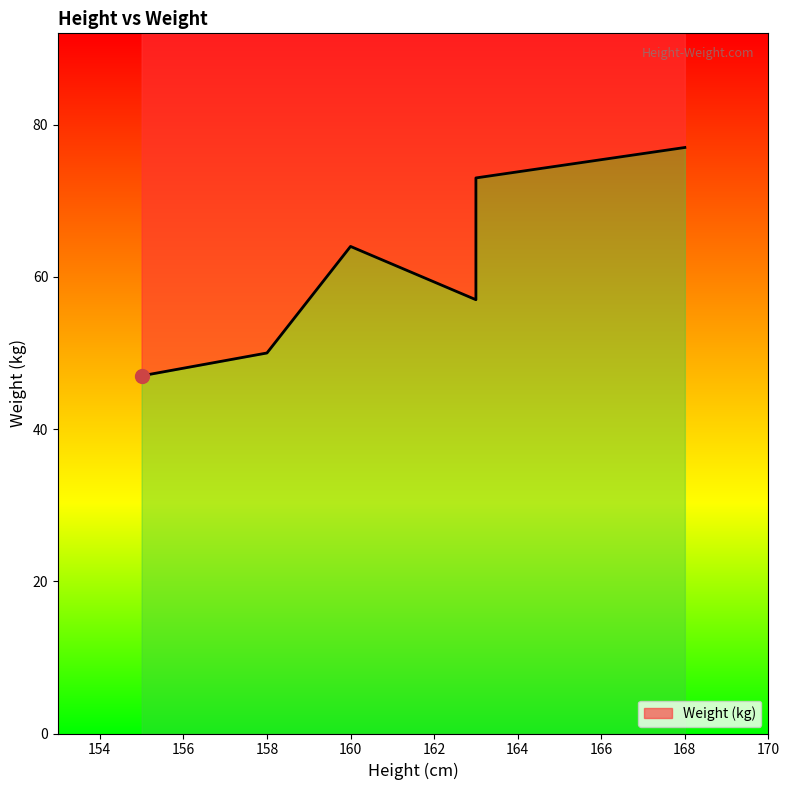

What is the change in value from 163 to 163?

+16